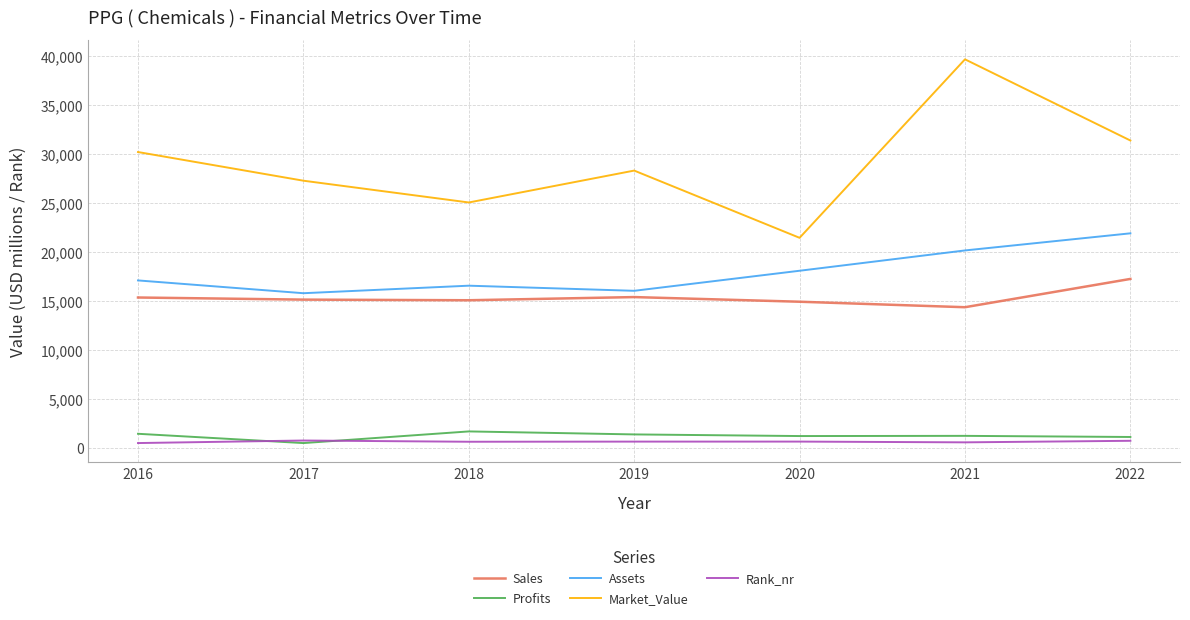

How many series are shown in this chart?

5